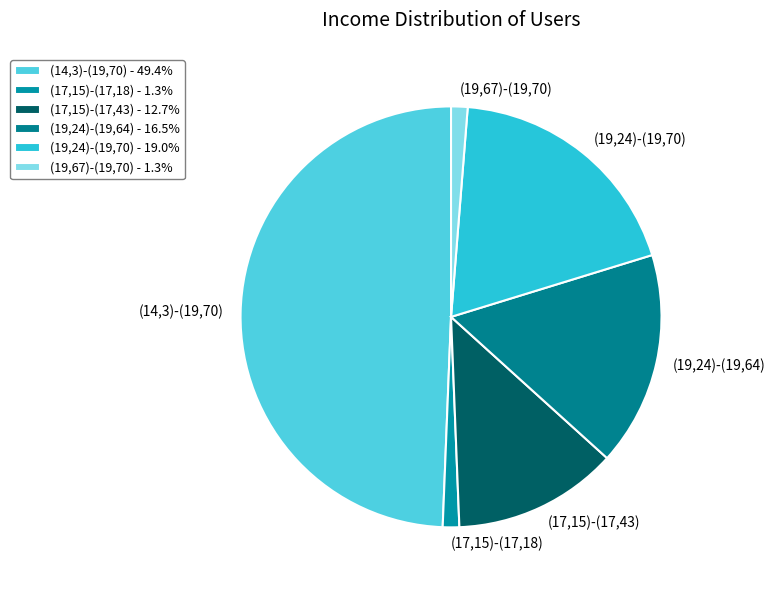

What percentage is NOT represented by (19,24)-(19,64)?

83.5%